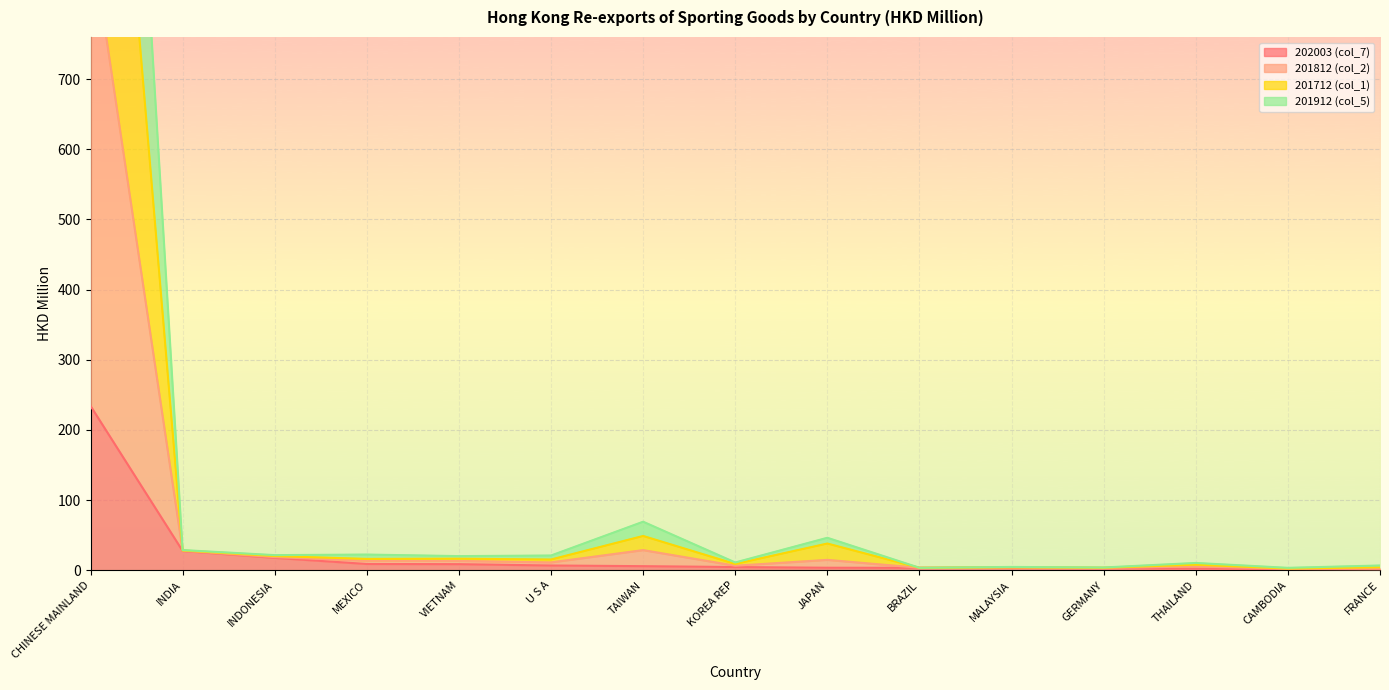

How many data points in 201712 (col_1) are less than 15?

7